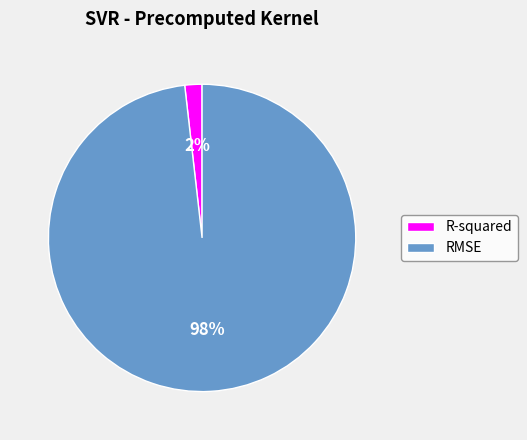

Which category has the biggest portion of the pie?

RMSE